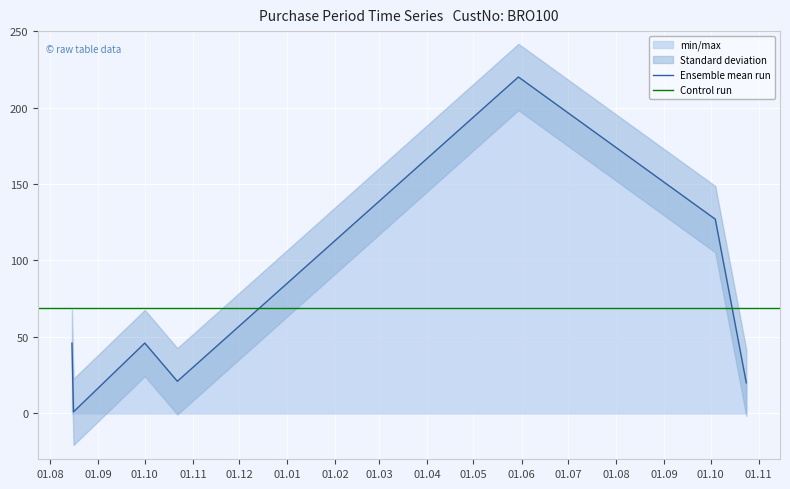

What is the change in value from 2016-10-01 to 2016-10-22?

-25